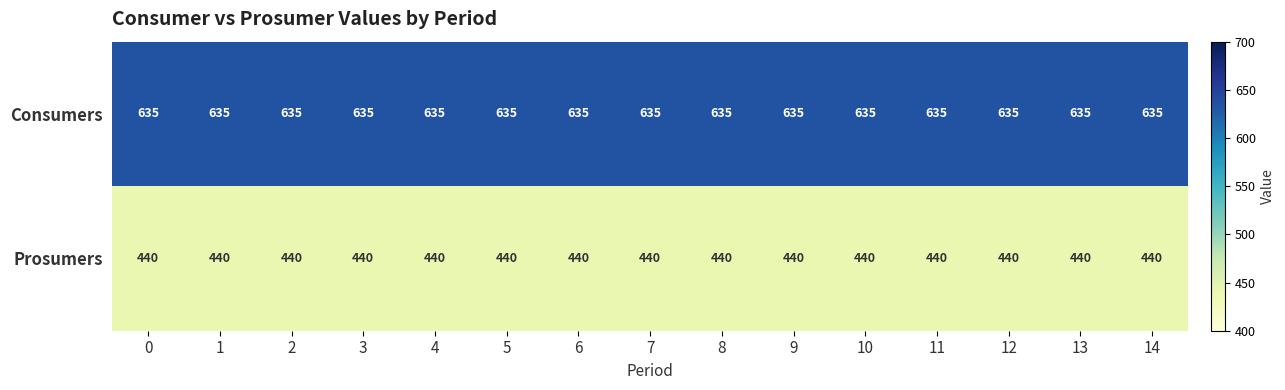

Which series has the largest total across all categories?

Consumers